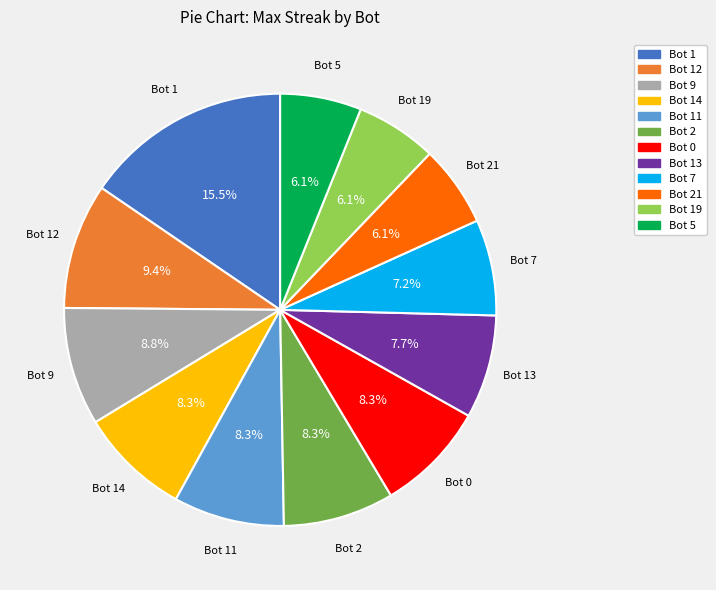

What is the largest slice in the pie chart?

Bot 1